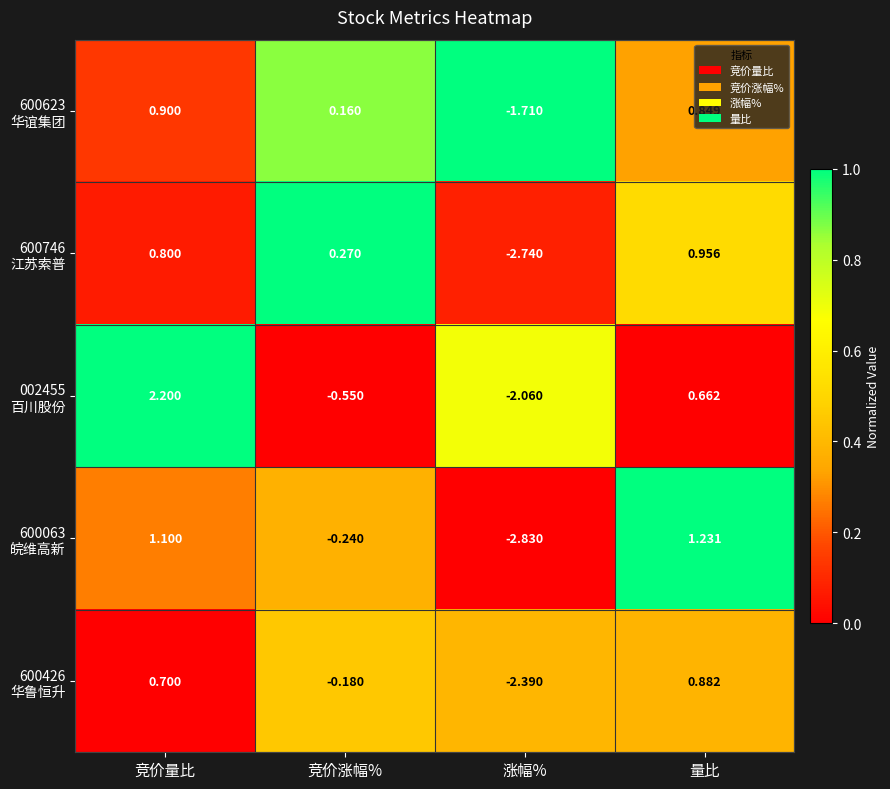

Which label corresponds to the largest value in the chart?

竞价量比